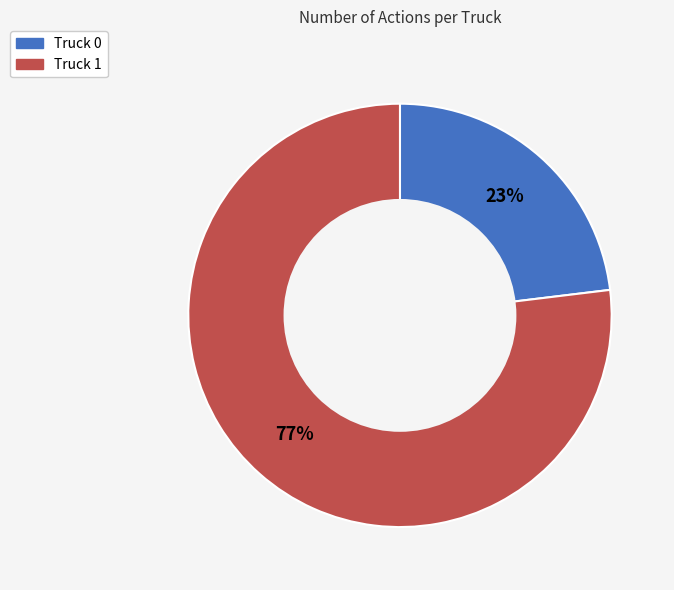

Combined, do Truck 1 and Truck 0 account for over 50%?

Yes